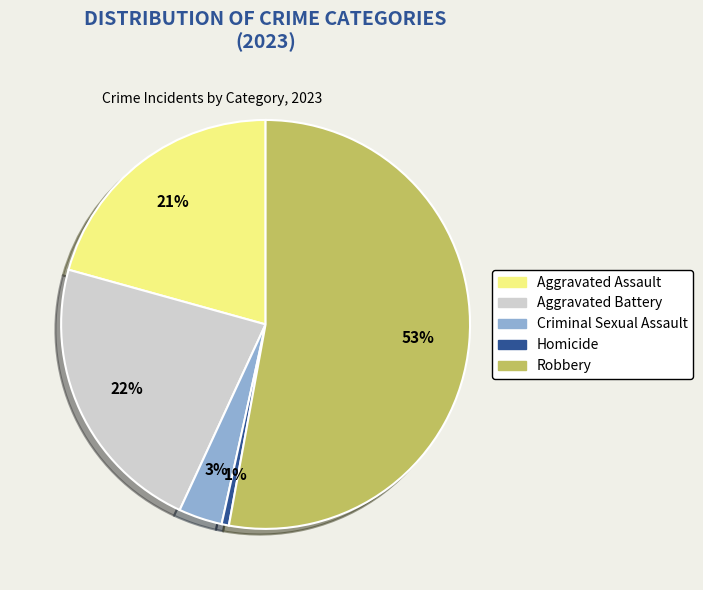

How many slices are in this pie chart?

5